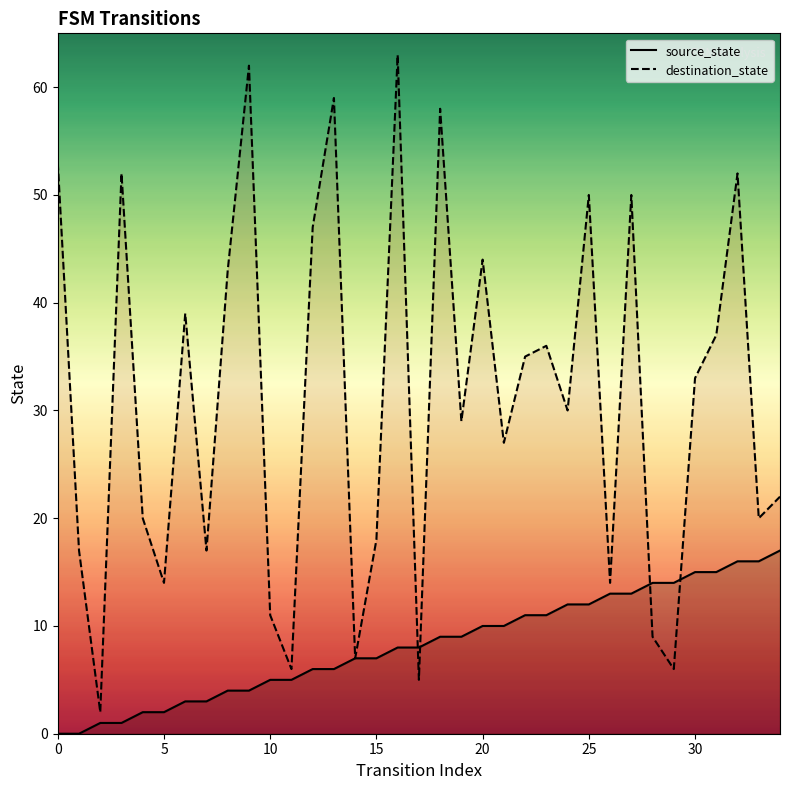

Is the value of source_state at 12 greater than the value of destination_state at 22?

No